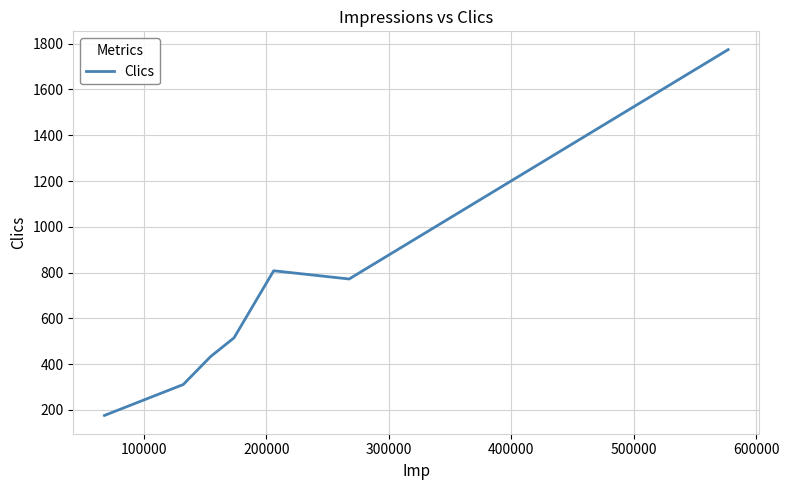

What is the minimum value shown in the chart?

176